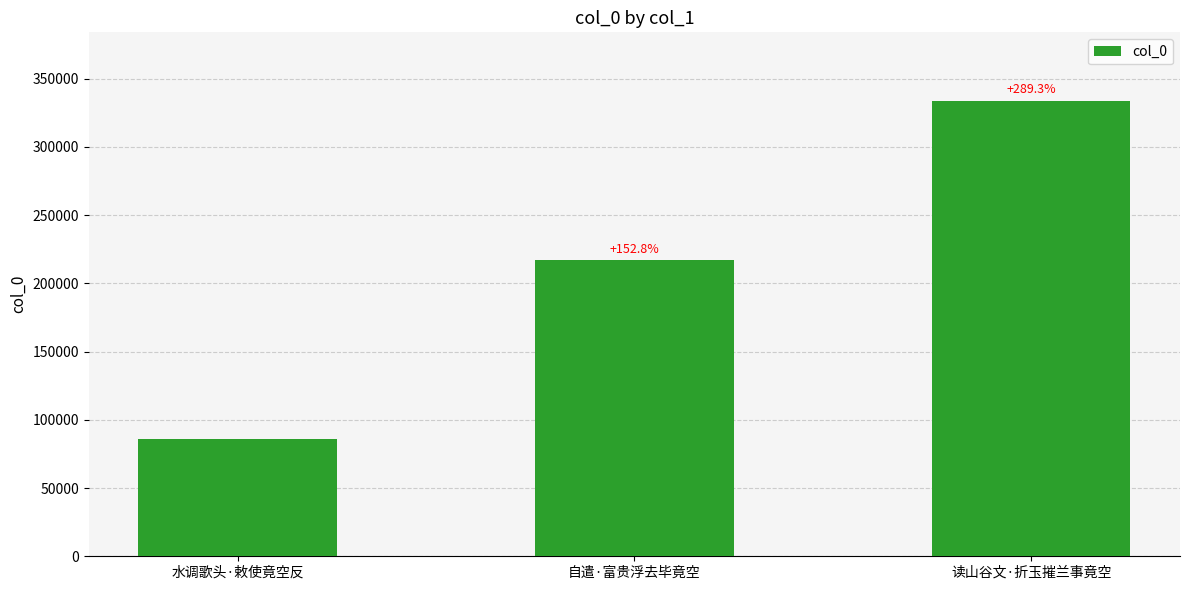

How many bars are there in total?

3